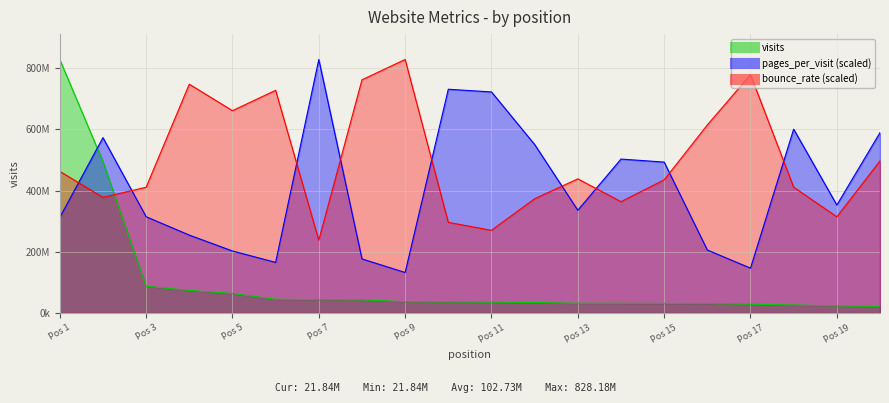

What is the highest value of the pages_per_visit series?

828184575.0